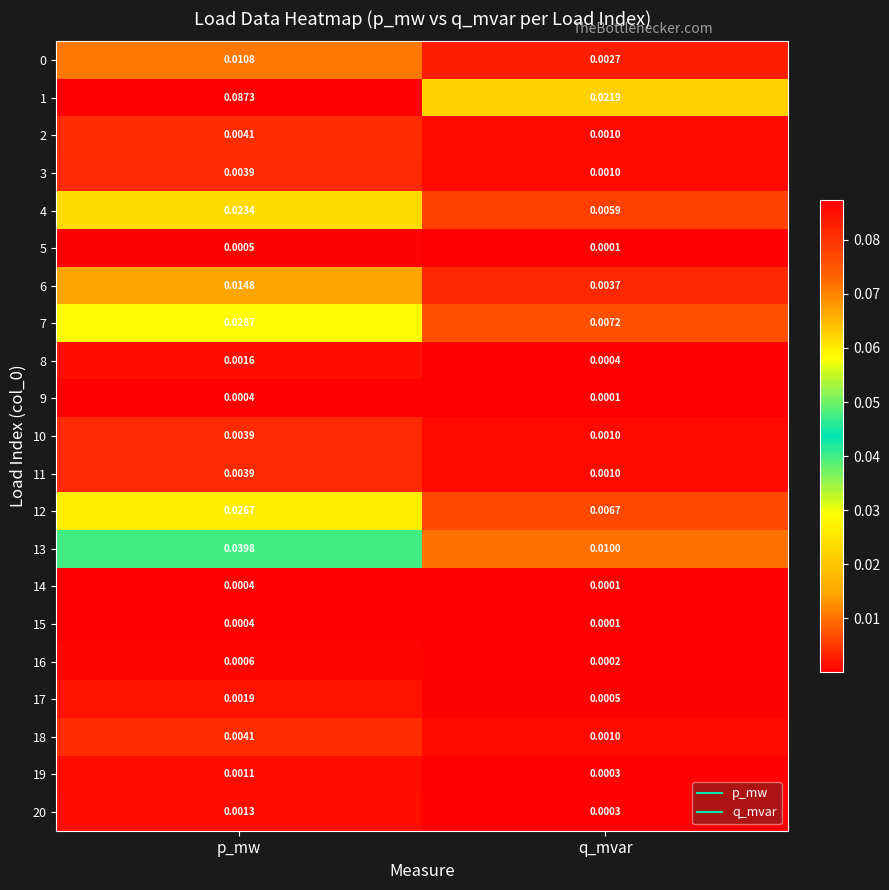

Rank the categories by 0 value from highest to lowest.

p_mw, q_mvar